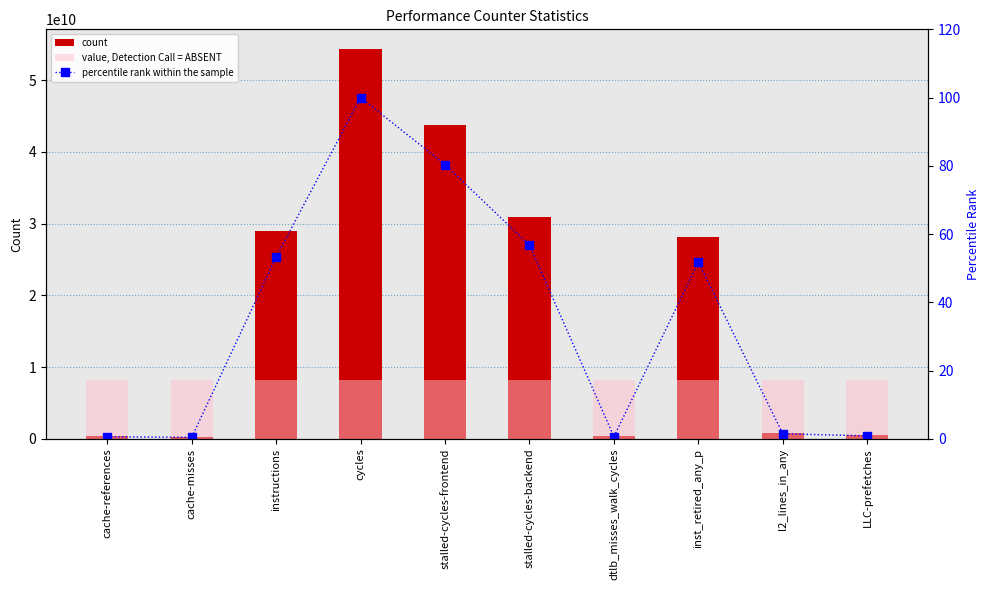

What is the spread (max minus min) of values at l2_lines_in_any?

8151680350.7